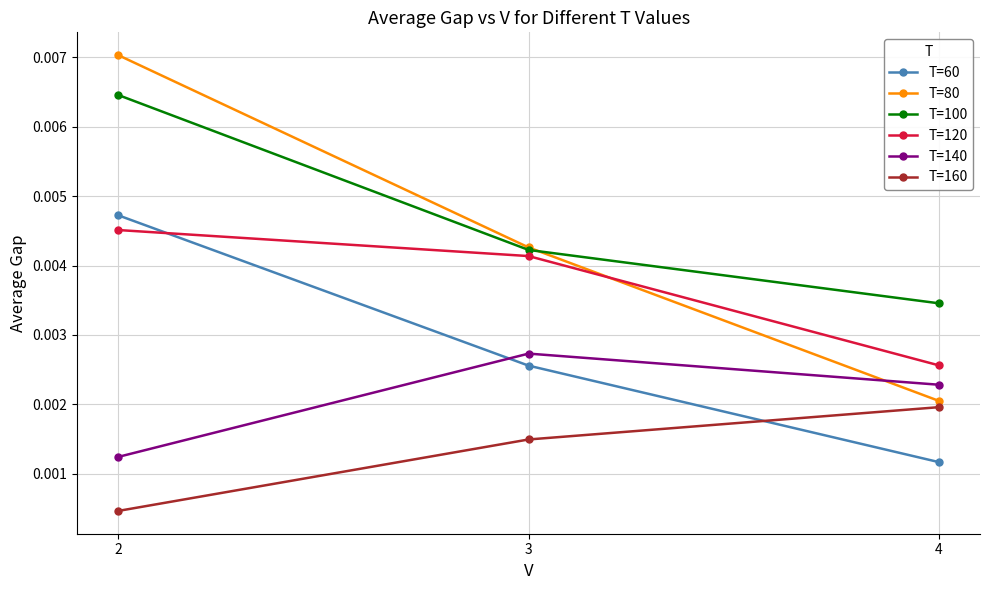

Which series has the widest spread of values?

T=80